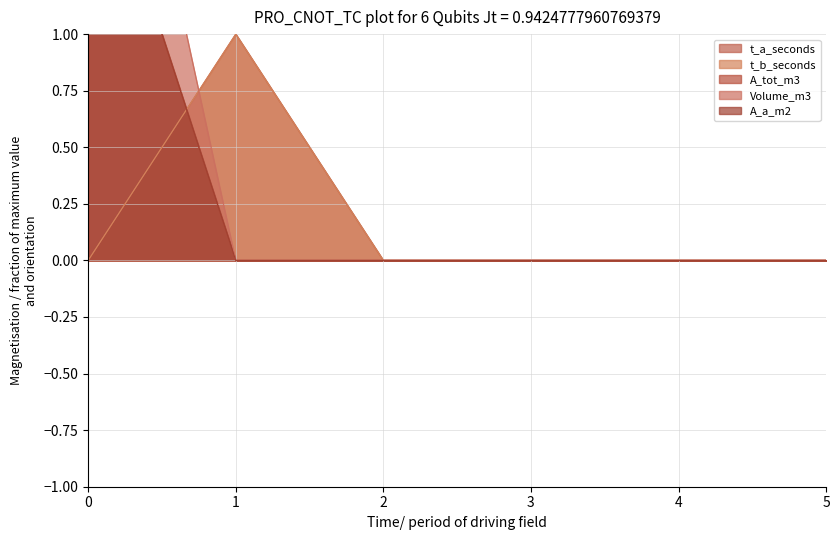

The value of A_tot_m3 at 3 is -1. True or false?

False